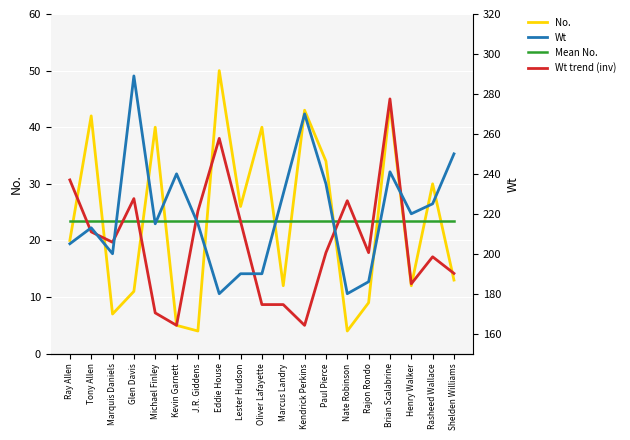

How many lines are shown in the chart?

4